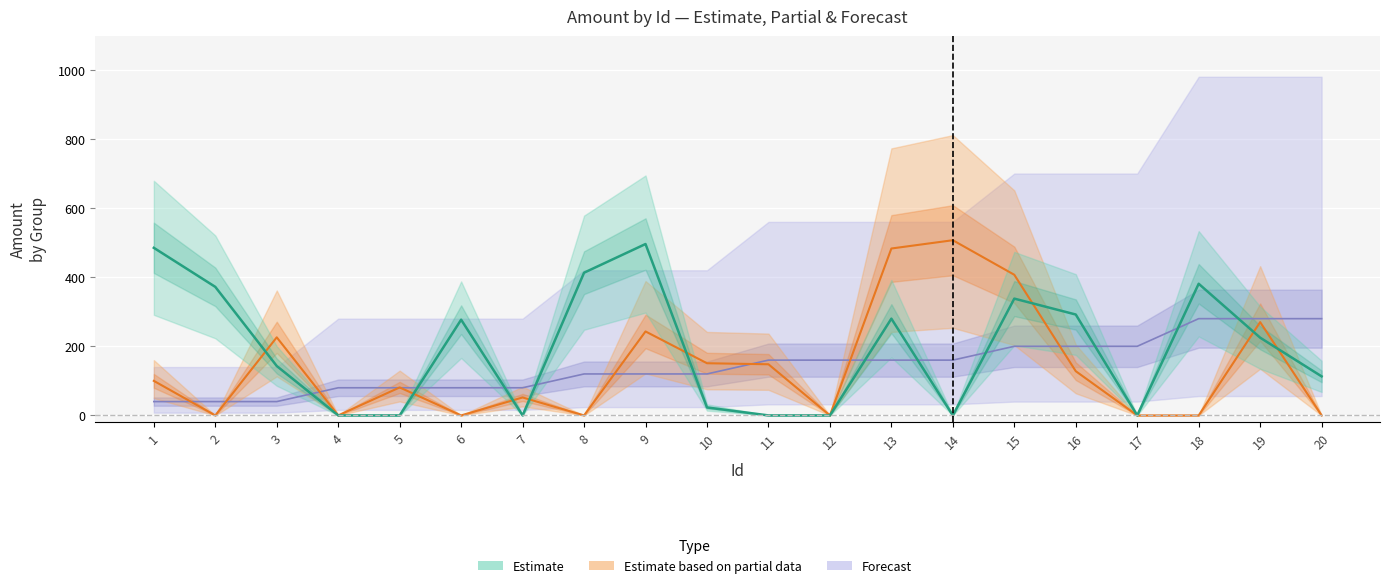

Reading right to left, list all the values displayed in this chart.

Estimate: 113	225	381	0	292	338	0	280	0	0	23	496	413	0	277	0	0	143	372	485
Estimate based on partial data: 0	270	0	0	128	407	507	483	0	148	151	243	0	52	0	81	0	226	0	100
Forecast: 280	280	280	200	200	200	160	160	160	160	120	120	120	80	80	80	80	40	40	40